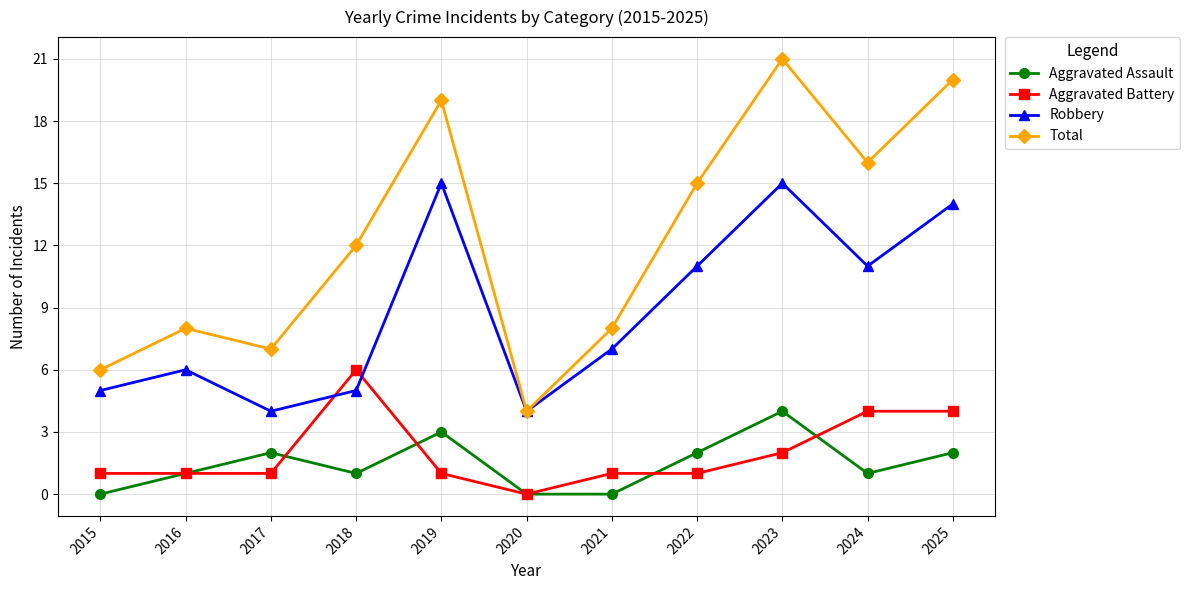

Read the Total value at 2015, to the nearest 5.

5